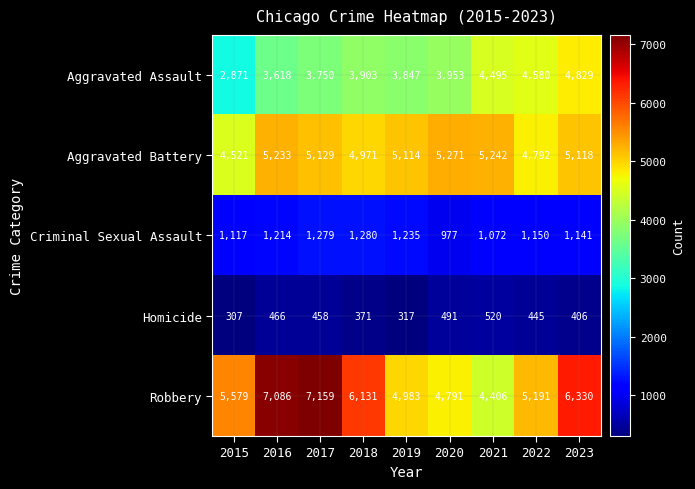

What is the difference between the second highest and minimum values in the Homicide series?

184